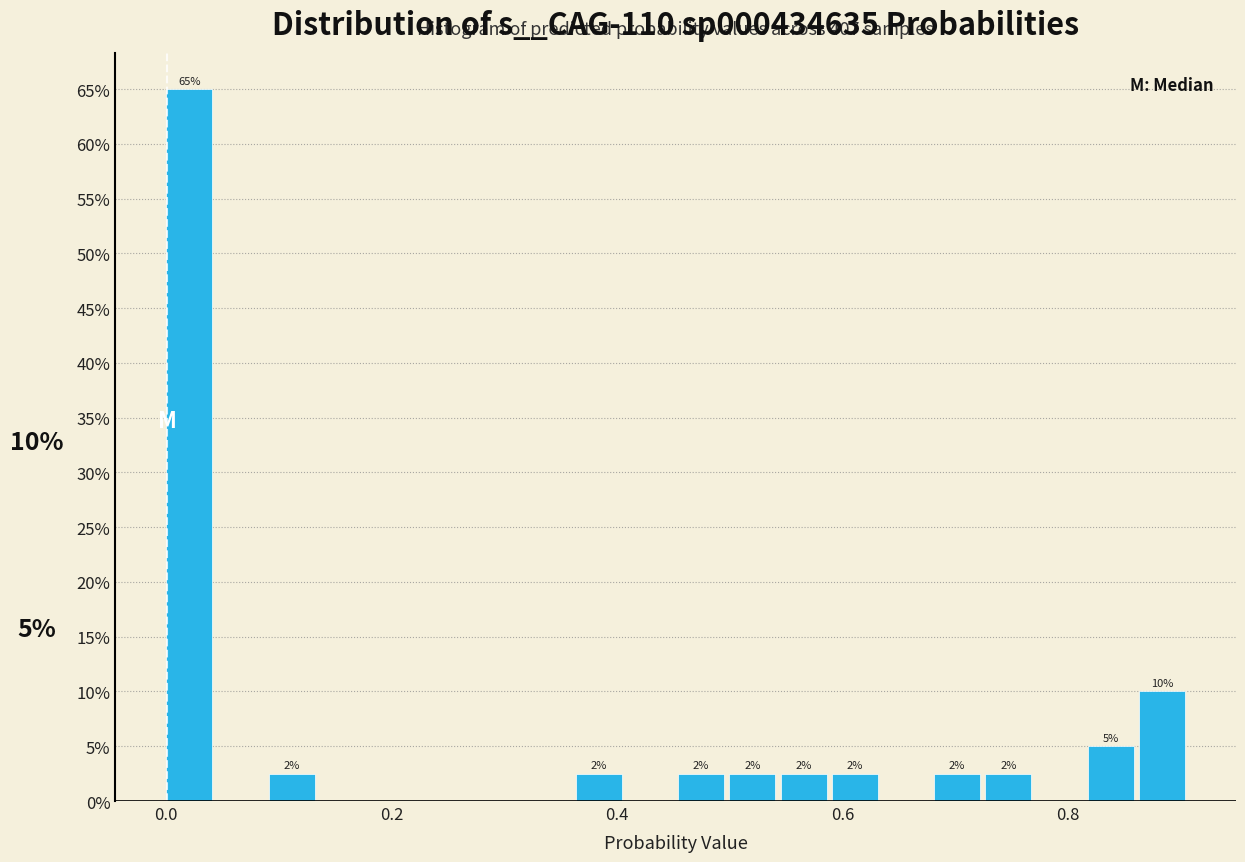

Around what value on the x-axis is the tallest bar? Give the approximate position of its centre, as read against the axis.

0.02